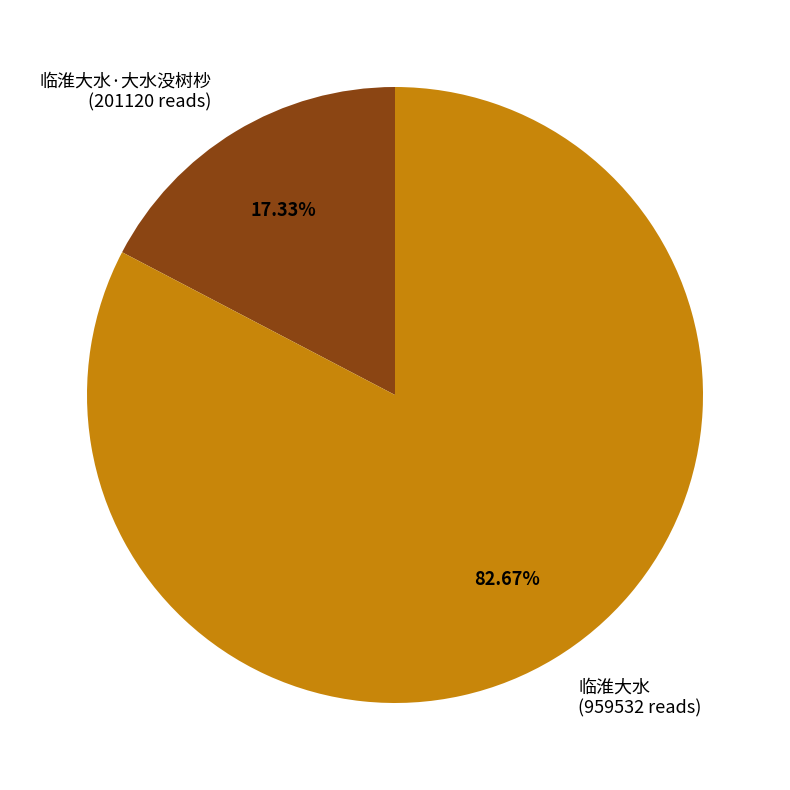

How many slices are in this pie chart?

2